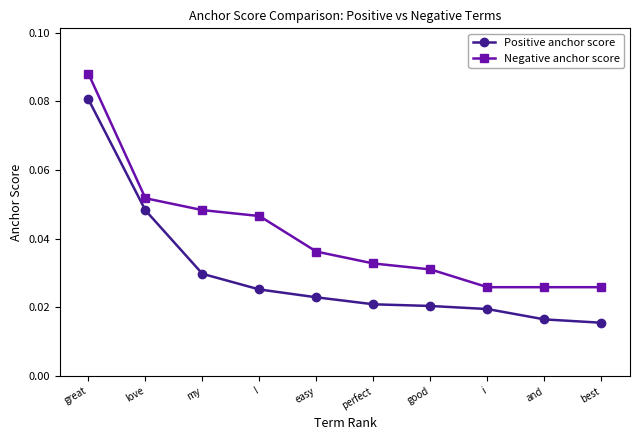

At which category does the chart reach its peak across all series?

great